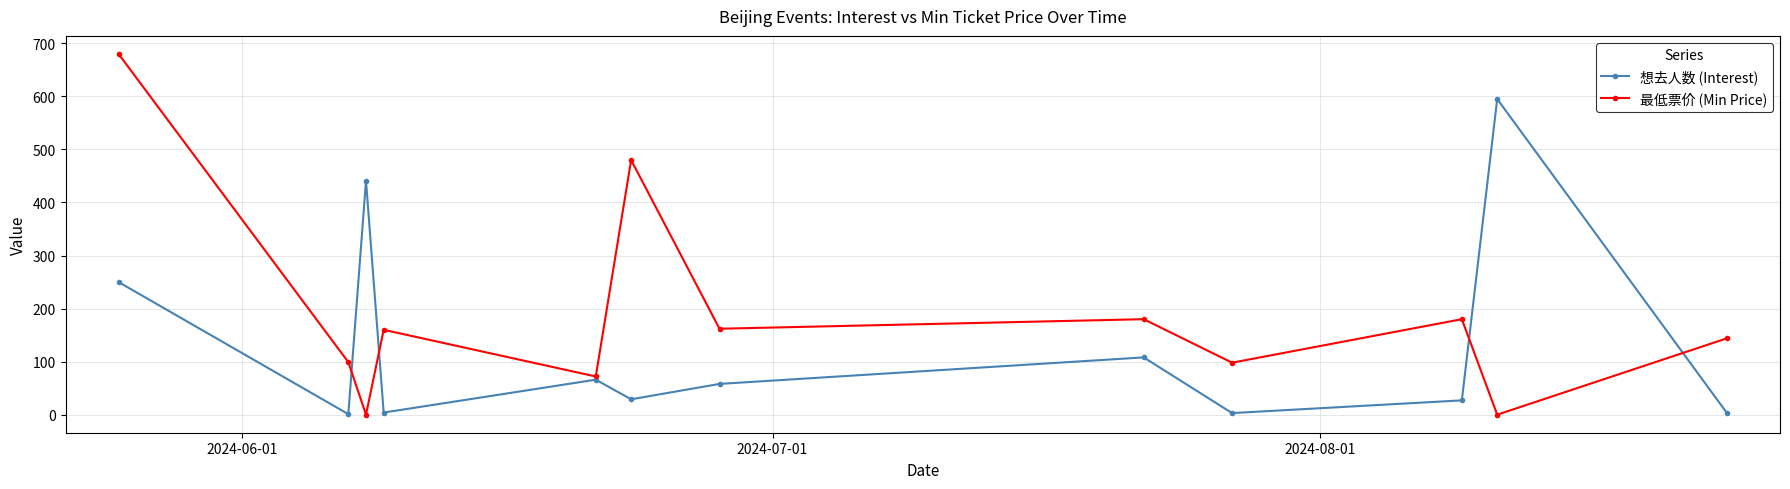

Which series has the largest total across all categories?

最低票价 (Min Price)